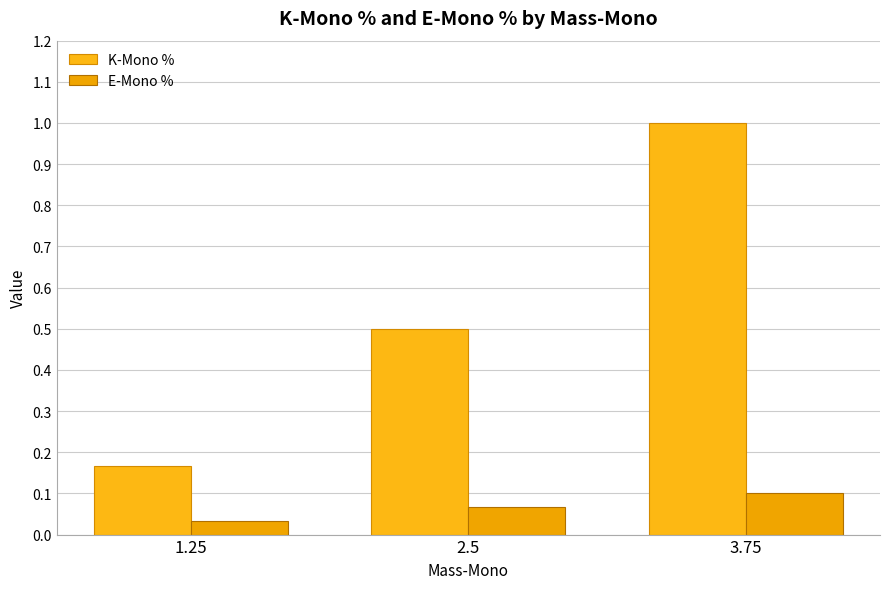

What is the total value across all series at 3.75?

1.1